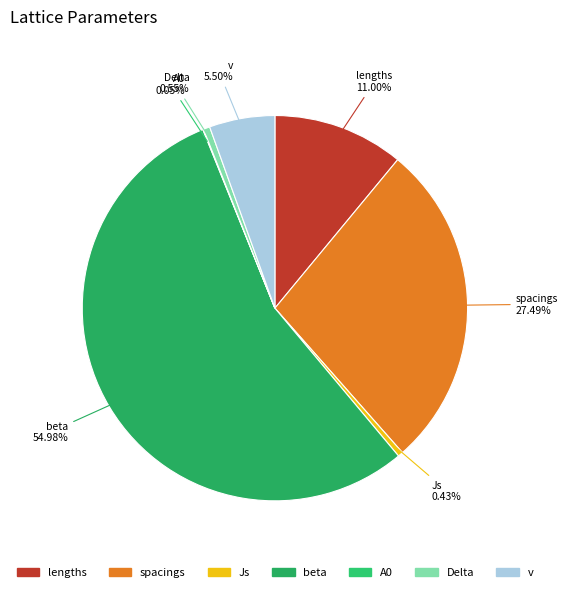

To the nearest percent, what is the difference between the Js and beta slice percentages?

55%